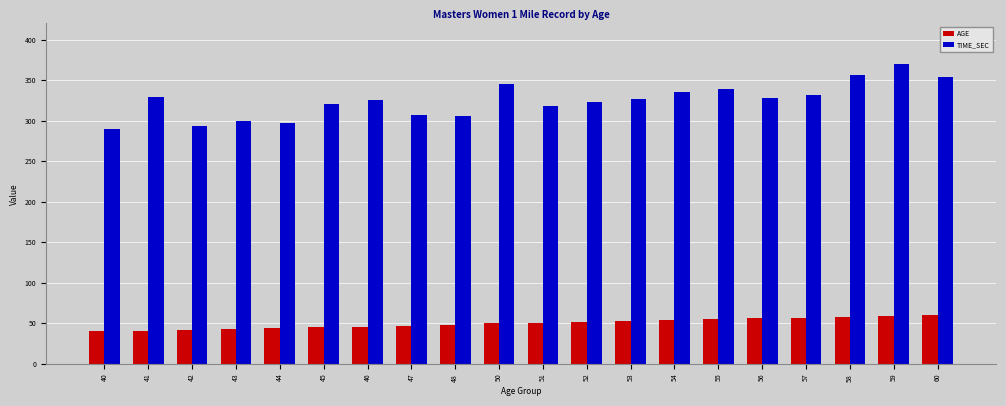

How many groups of bars are there?

20